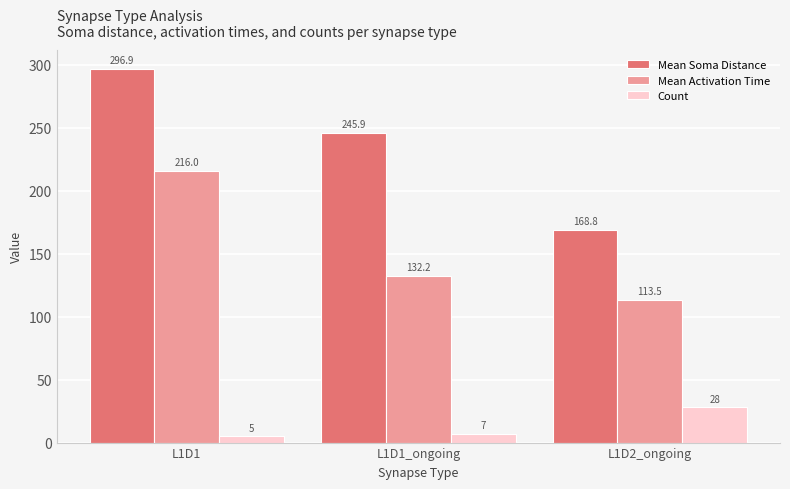

At L1D1, list the series in order from smallest to largest.

Count, Mean Activation Time, Mean Soma Distance